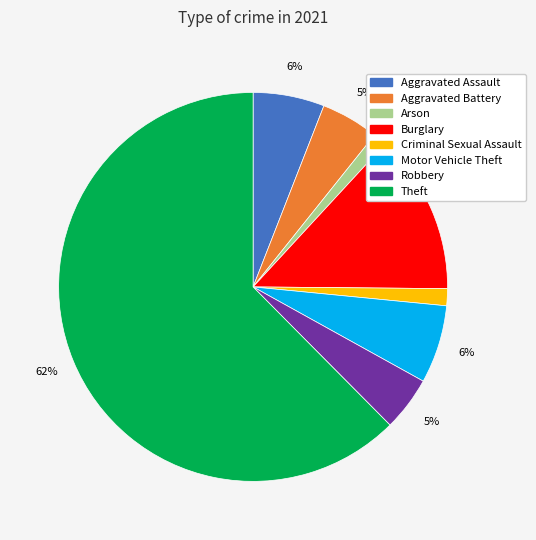

Between Arson and Robbery, which is larger?

Robbery